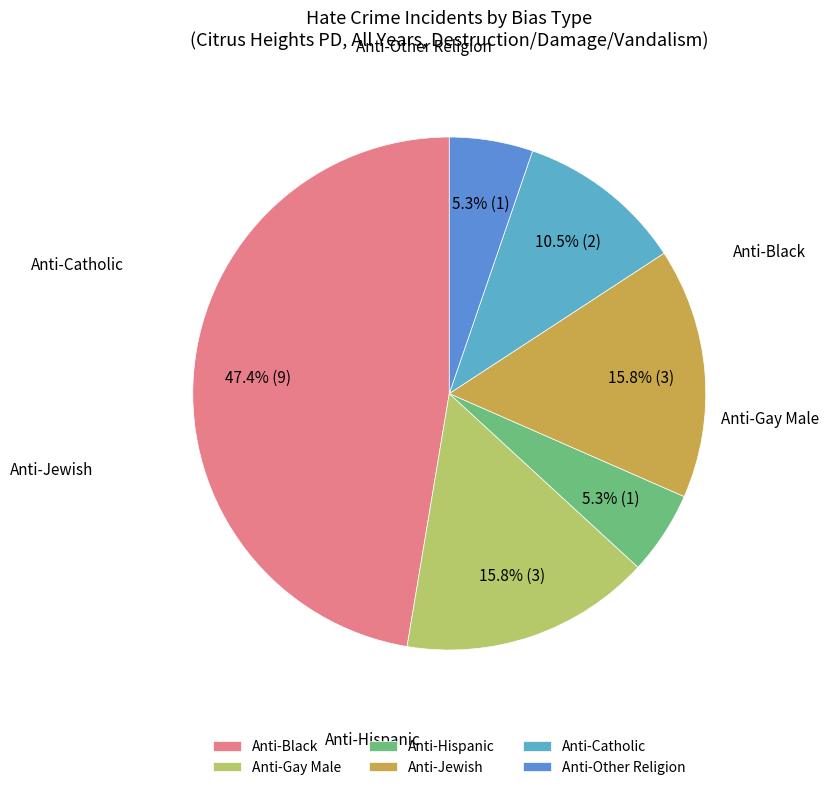

Which has a higher value, Anti-Hispanic or Anti-Jewish?

Anti-Jewish